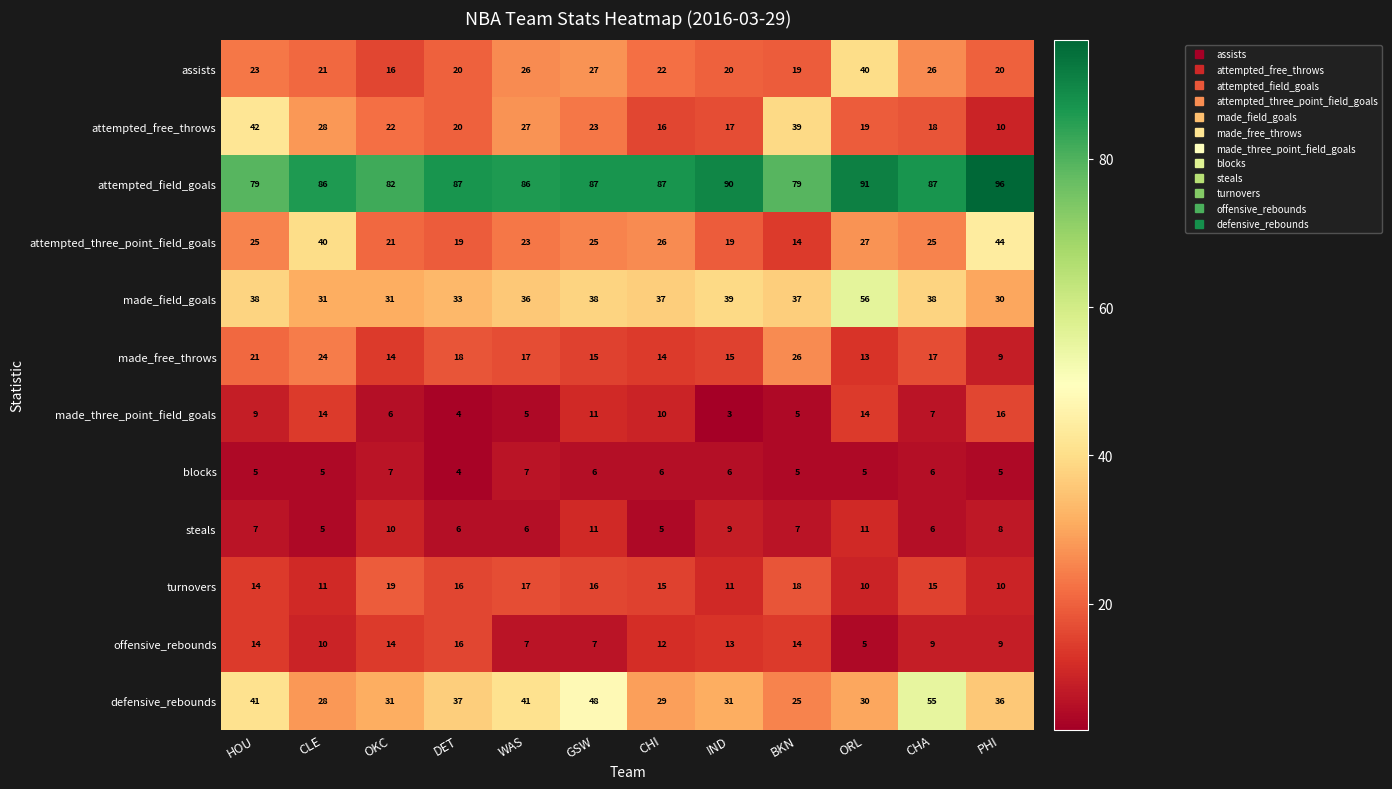

What is the minimum value shown in the chart?

3